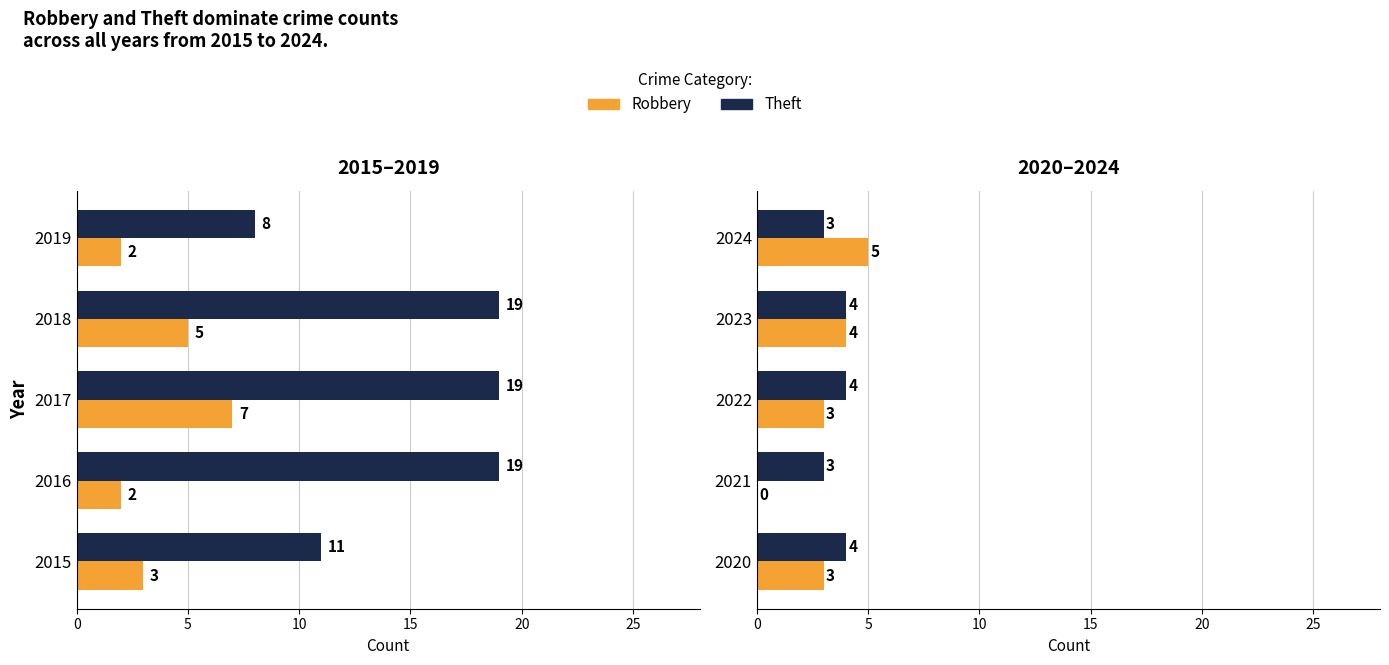

What are all the series names shown in the legend?

Theft, Robbery